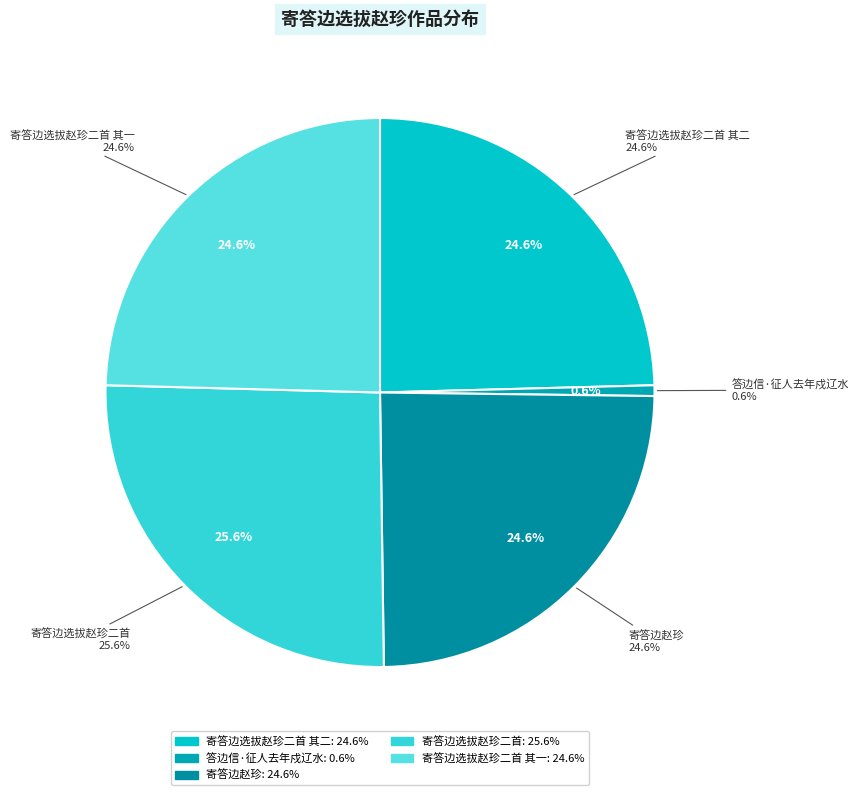

Which category has the smallest portion of the pie?

答边信·征人去年戍辽水